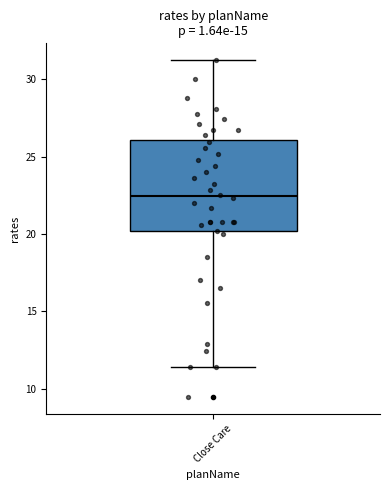

Read this box plot against the y-axis: the position of the median line, the range covered by the box, and the ends of both whiskers. The values are not printed on the chart, so give them approximately, as read against the axis.

median 22.5, box 20.0 to 26.0, whiskers 11.5 to 31.0